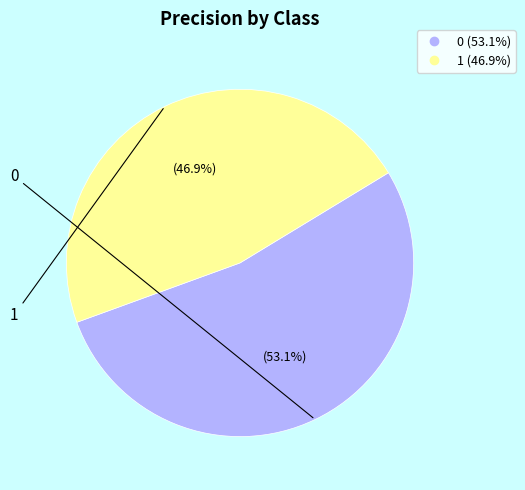

To the nearest percent, what portion does 1 represent?

47%